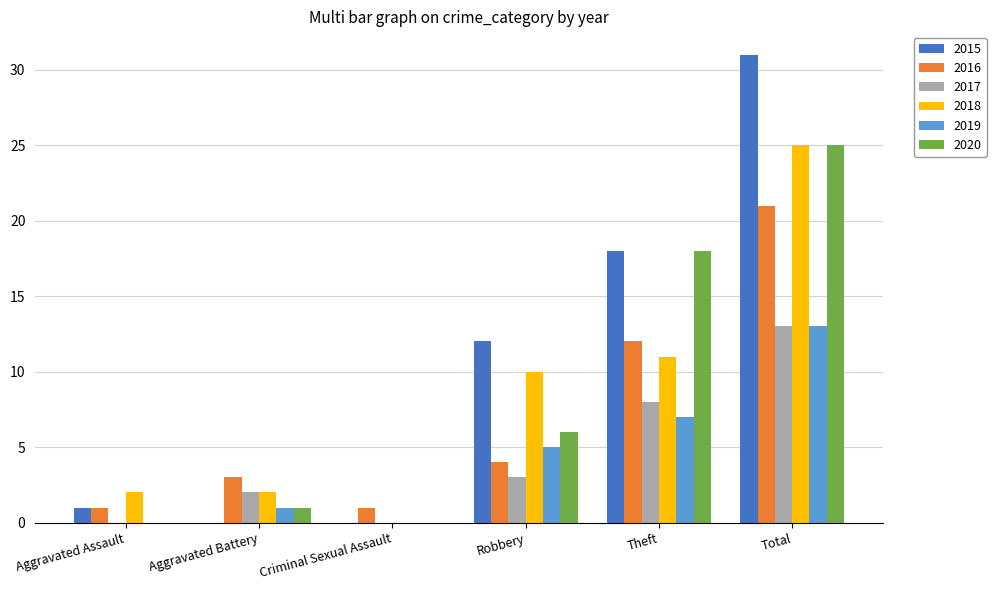

How many data points does each series have?

6